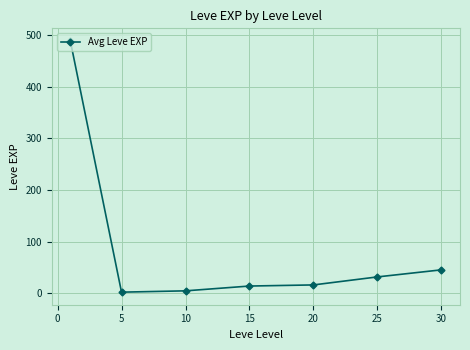

True or false: there are more than 2 points higher than both neighbors.

False